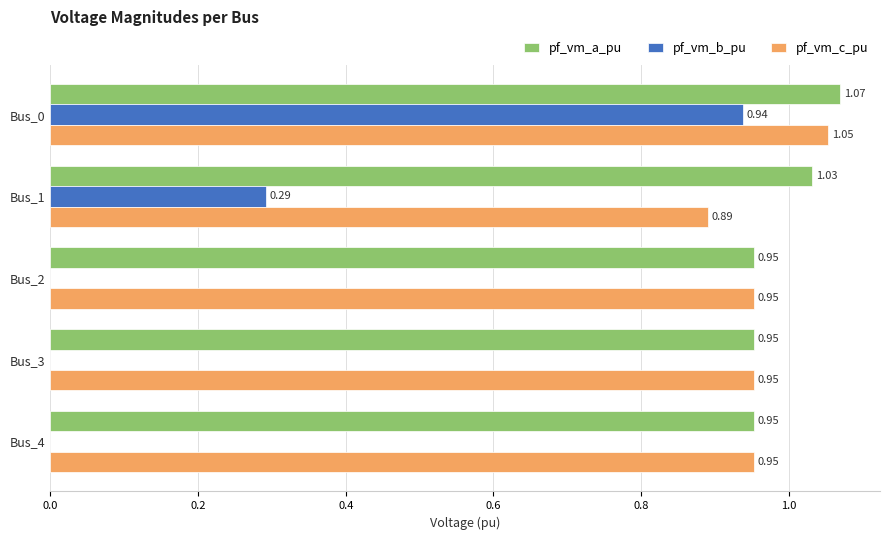

Which series changed the most between Bus_0 and Bus_3?

pf_vm_b_pu